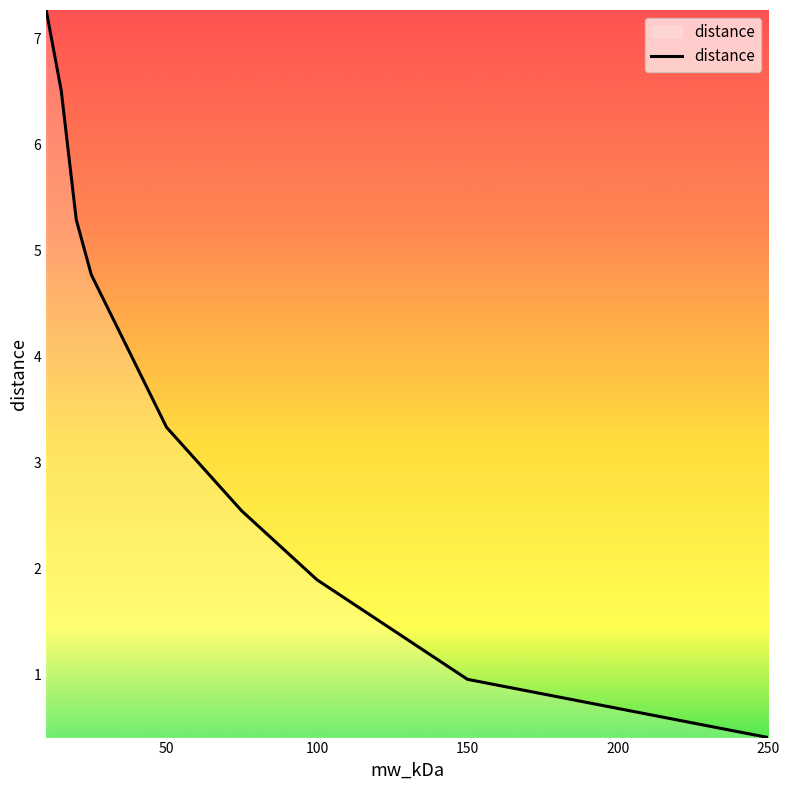

What is the smallest value displayed?

0.4